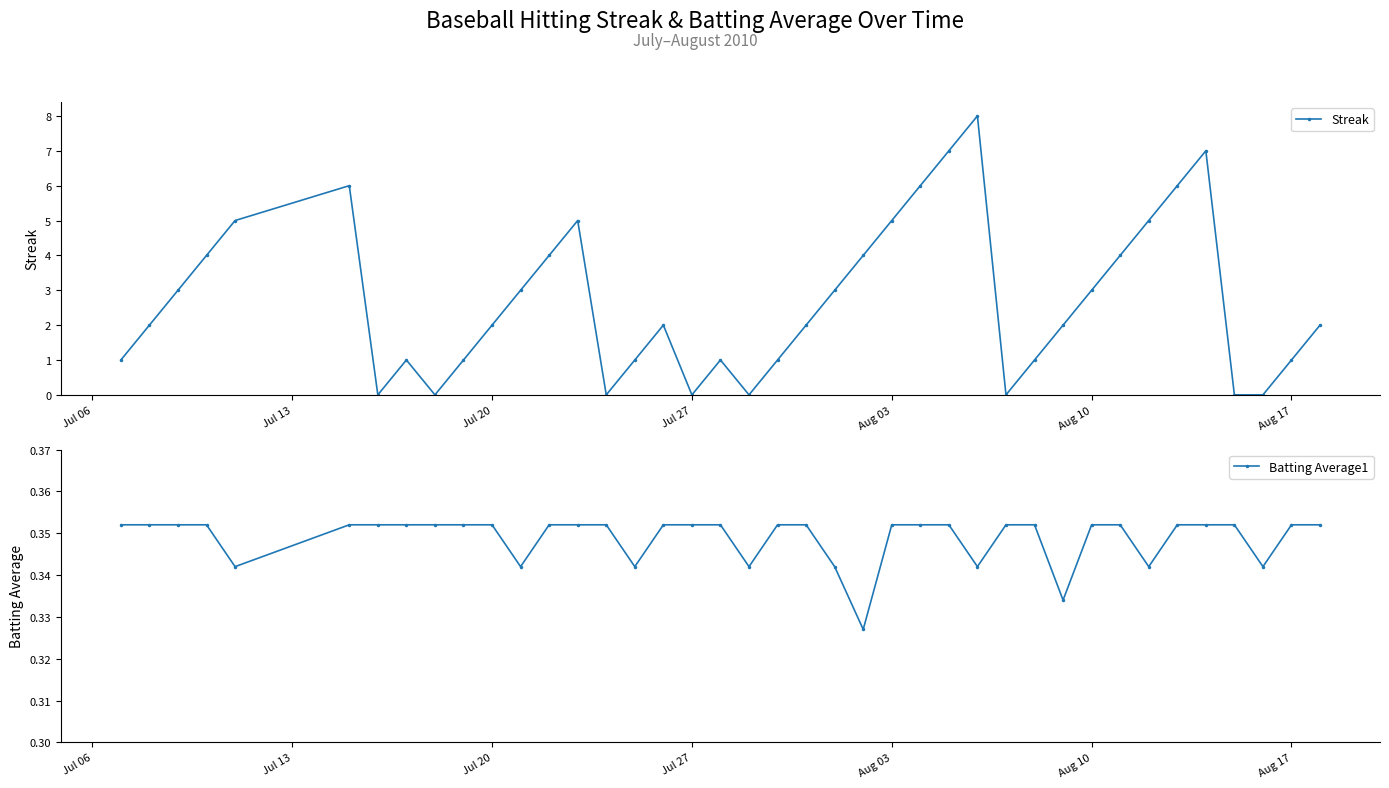

Does the chart have visible grid lines?

No